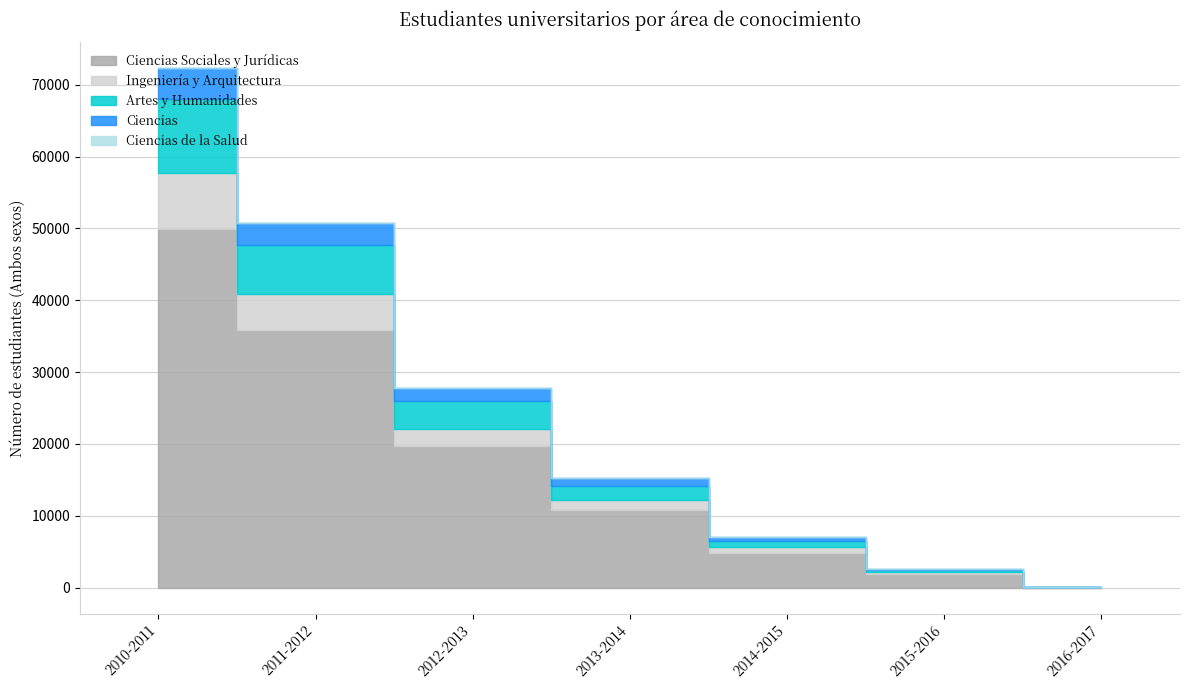

What is the label of the 1st point from the left?

2010-2011